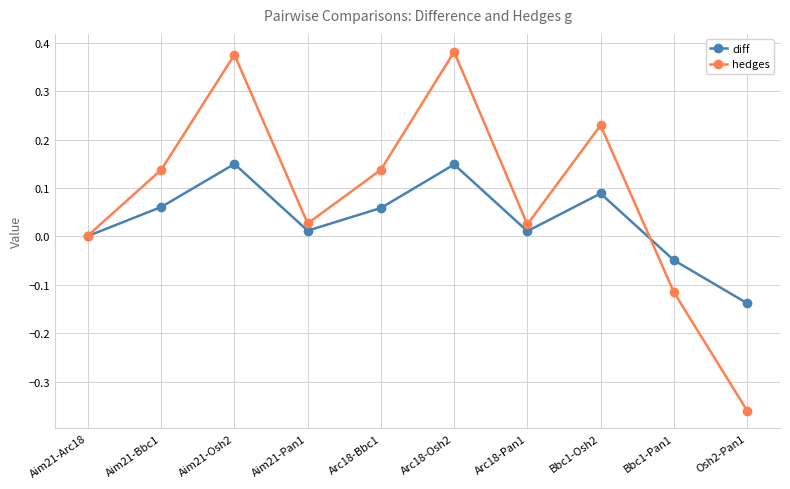

What is the label of the 8th point from the left?

Bbc1-Osh2